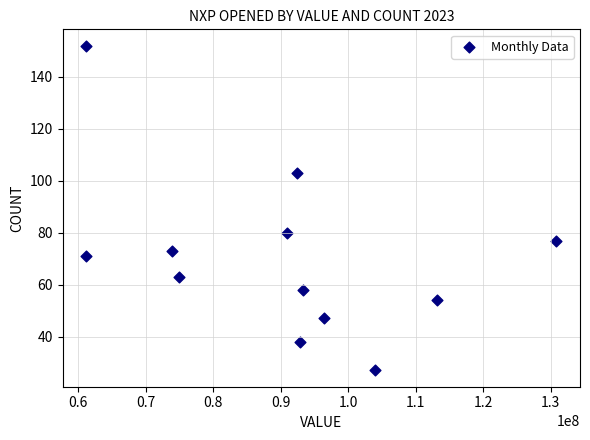

What Y value in the scatter plot is closest to 89?

80